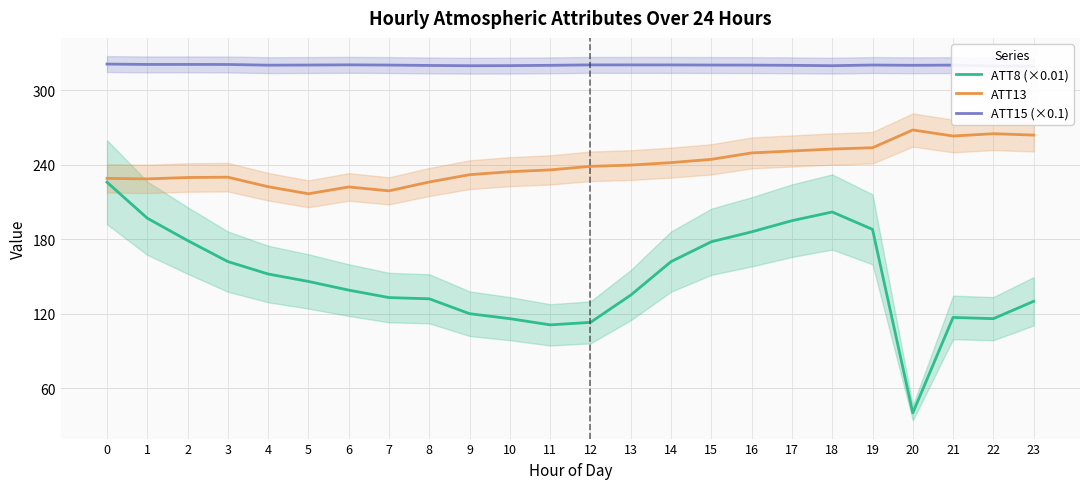

Which has a higher value, 18 or 6?

18